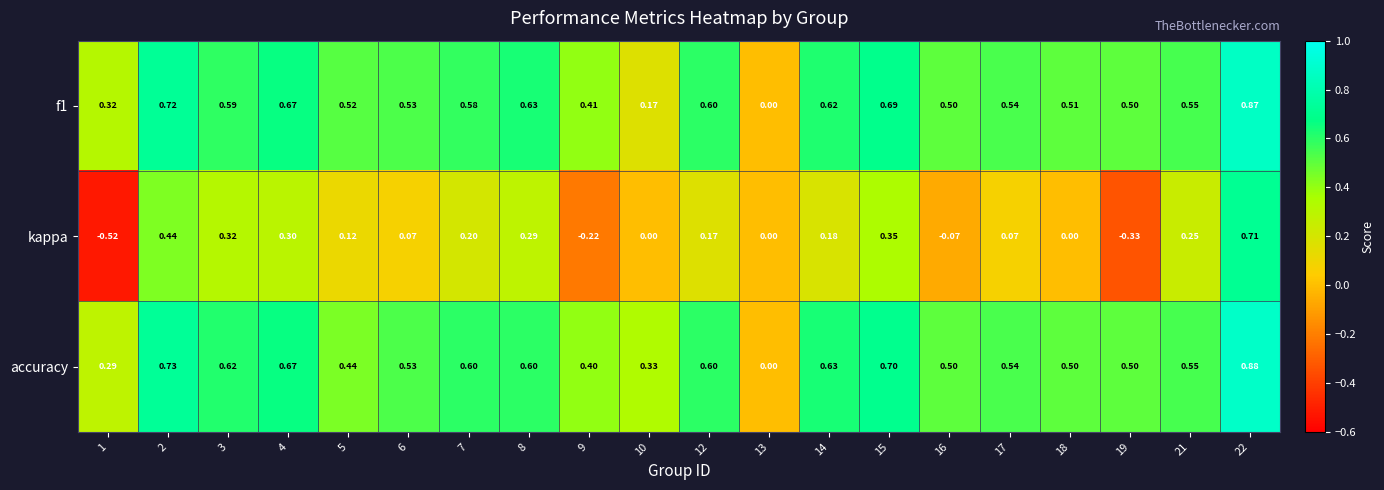

Between 9 and 14, which series saw the biggest shift?

kappa